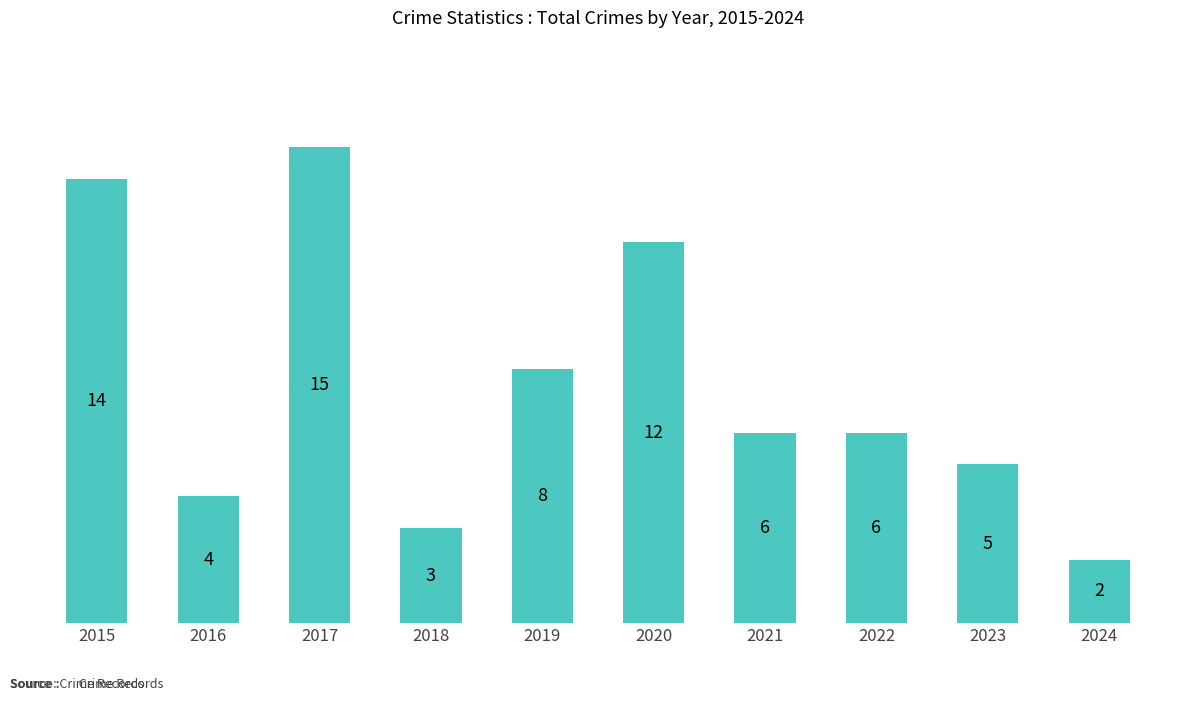

How many data points are less than 6?

4